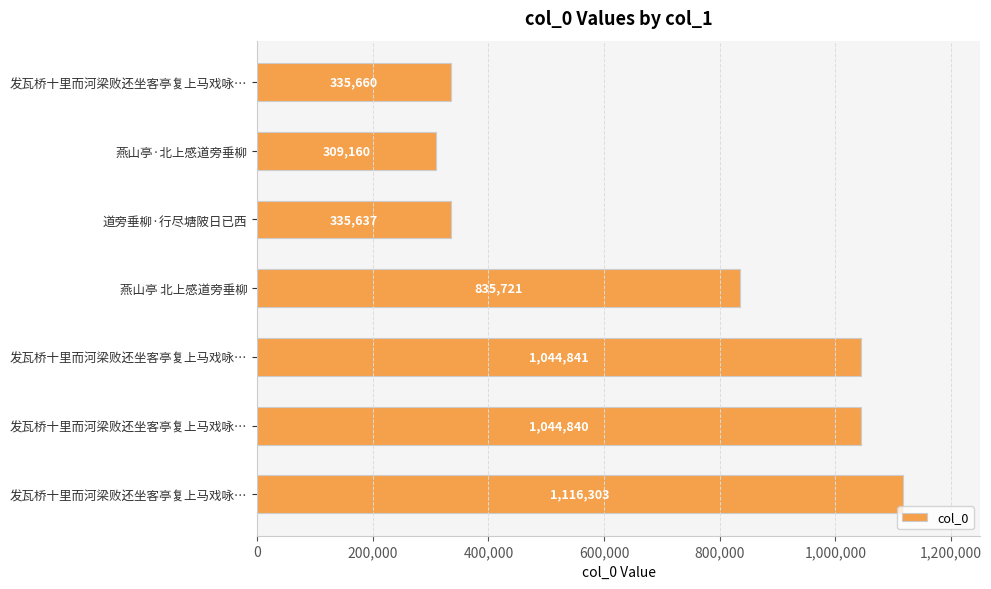

How many data points are less than 835721?

3